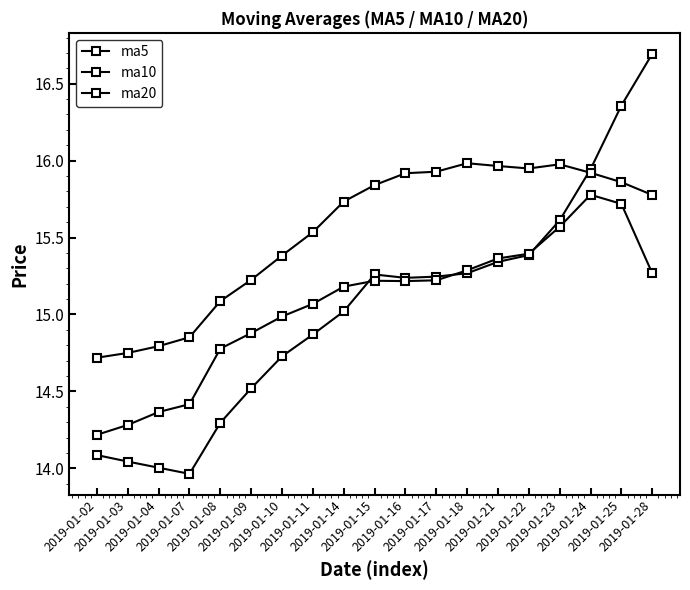

What is the difference between the highest and lowest values at 2019-01-18?

0.7